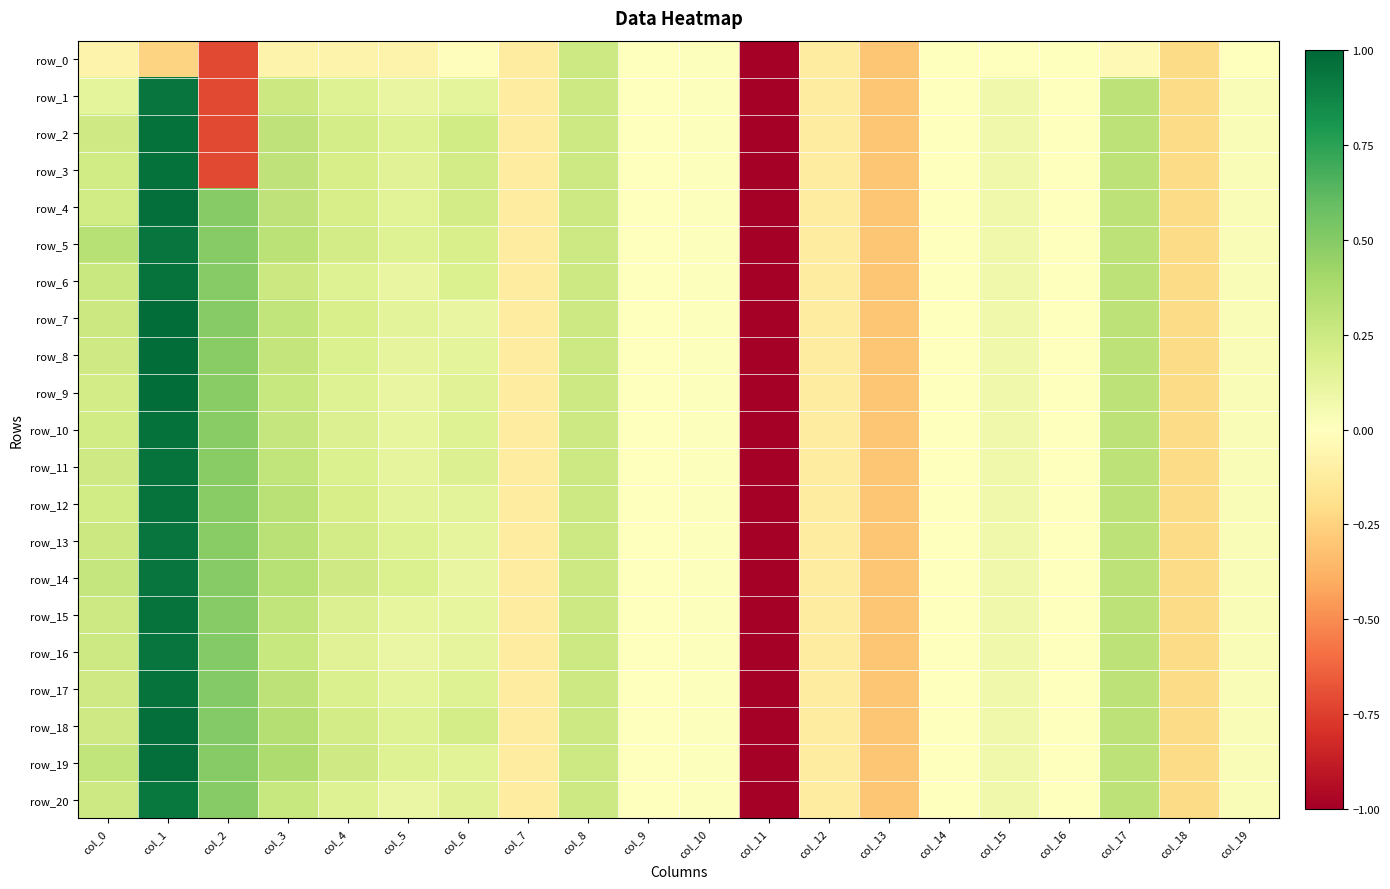

Reading left to right, transcribe all the data shown in this chart.

row_0: -0.1	-0.2	-0.7	-0.1	-0.1	-0.1	-0.0	-0.1	0.2	0.0	0.0	-5.1	-0.1	-0.3	-0.0	-0.0	-0.0	-0.0	-0.2	-0.0
row_1: 0.1	0.9	-0.7	0.3	0.2	0.1	0.1	-0.1	0.2	0.0	0.0	-5.1	-0.1	-0.3	-0.0	0.1	-0.0	0.3	-0.2	0.0
row_2: 0.2	1.0	-0.7	0.3	0.2	0.2	0.2	-0.1	0.2	0.0	0.0	-5.1	-0.1	-0.3	-0.0	0.1	-0.0	0.3	-0.2	0.0
row_3: 0.2	1.0	-0.7	0.3	0.2	0.2	0.2	-0.1	0.2	0.0	0.0	-5.1	-0.1	-0.3	-0.0	0.1	-0.0	0.3	-0.2	0.0
row_4: 0.2	1.0	0.5	0.3	0.2	0.1	0.2	-0.1	0.2	0.0	0.0	-5.1	-0.1	-0.3	-0.0	0.1	-0.0	0.3	-0.2	0.0
row_5: 0.3	0.9	0.5	0.3	0.2	0.2	0.2	-0.1	0.2	0.0	0.0	-5.1	-0.1	-0.3	-0.0	0.1	-0.0	0.3	-0.2	0.0
row_6: 0.3	1.0	0.5	0.3	0.2	0.1	0.2	-0.1	0.2	0.0	0.0	-5.1	-0.1	-0.3	-0.0	0.1	-0.0	0.3	-0.2	0.0
row_7: 0.3	1.0	0.5	0.3	0.2	0.1	0.1	-0.1	0.2	0.0	0.0	-5.1	-0.1	-0.3	-0.0	0.1	-0.0	0.3	-0.2	0.0
row_8: 0.2	1.0	0.5	0.3	0.2	0.1	0.1	-0.1	0.2	0.0	0.0	-5.1	-0.1	-0.3	-0.0	0.1	-0.0	0.3	-0.2	0.0
row_9: 0.2	1.0	0.5	0.3	0.2	0.1	0.2	-0.1	0.2	0.0	0.0	-5.1	-0.1	-0.3	-0.0	0.1	-0.0	0.3	-0.2	0.0
row_10: 0.2	1.0	0.5	0.3	0.2	0.1	0.2	-0.1	0.2	0.0	0.0	-5.1	-0.1	-0.3	-0.0	0.1	-0.0	0.3	-0.2	0.0
row_11: 0.2	1.0	0.5	0.3	0.2	0.1	0.2	-0.1	0.2	0.0	0.0	-5.1	-0.1	-0.3	-0.0	0.1	-0.0	0.3	-0.2	0.0
row_12: 0.2	1.0	0.5	0.3	0.2	0.1	0.1	-0.1	0.2	0.0	0.0	-5.1	-0.1	-0.3	-0.0	0.1	-0.0	0.3	-0.2	0.0
row_13: 0.3	0.9	0.5	0.3	0.2	0.2	0.1	-0.1	0.2	0.0	0.0	-5.1	-0.1	-0.3	-0.0	0.1	-0.0	0.3	-0.2	0.0
row_14: 0.3	0.9	0.5	0.3	0.2	0.2	0.1	-0.1	0.2	0.0	0.0	-5.1	-0.1	-0.3	-0.0	0.1	-0.0	0.3	-0.2	0.0
row_15: 0.2	1.0	0.5	0.3	0.2	0.1	0.1	-0.1	0.2	0.0	0.0	-5.1	-0.1	-0.3	-0.0	0.1	-0.0	0.3	-0.2	0.0
row_16: 0.2	0.9	0.5	0.3	0.2	0.1	0.1	-0.1	0.2	0.0	0.0	-5.1	-0.1	-0.3	-0.0	0.1	-0.0	0.3	-0.2	0.0
row_17: 0.2	1.0	0.5	0.3	0.2	0.1	0.2	-0.1	0.2	0.0	0.0	-5.1	-0.1	-0.3	-0.0	0.1	-0.0	0.3	-0.2	0.0
row_18: 0.2	1.0	0.5	0.3	0.2	0.2	0.2	-0.1	0.2	0.0	0.0	-5.1	-0.1	-0.3	-0.0	0.1	-0.0	0.3	-0.2	0.0
row_19: 0.3	1.0	0.5	0.4	0.2	0.2	0.2	-0.1	0.2	0.0	0.0	-5.1	-0.1	-0.3	-0.0	0.1	-0.0	0.3	-0.2	0.0
row_20: 0.2	0.9	0.5	0.3	0.2	0.1	0.2	-0.1	0.2	0.0	0.0	-5.1	-0.1	-0.3	-0.0	0.1	-0.0	0.3	-0.2	0.0